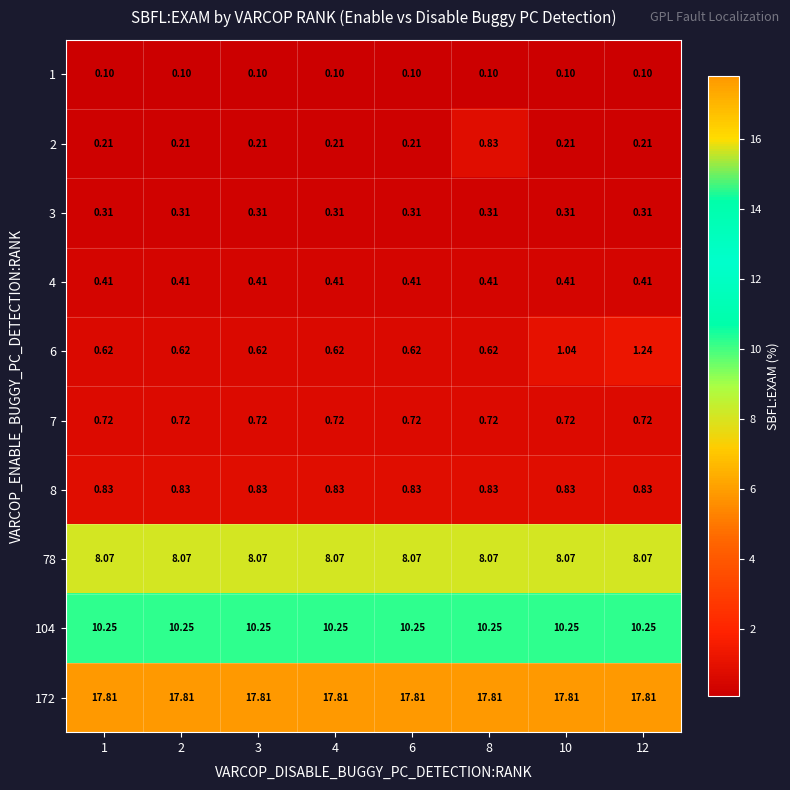

Is the value of 172 at 12 greater than the value of 8 at 8?

Yes